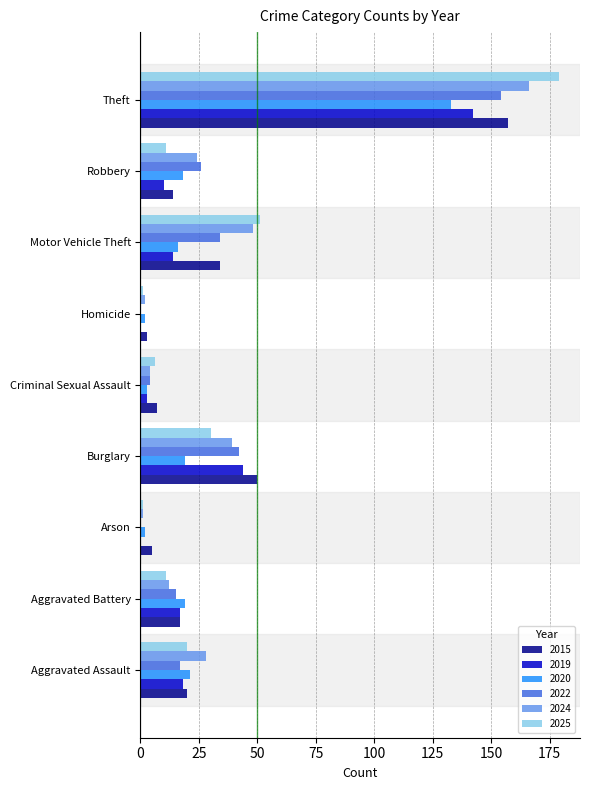

At which category does the chart reach its peak across all series?

Theft